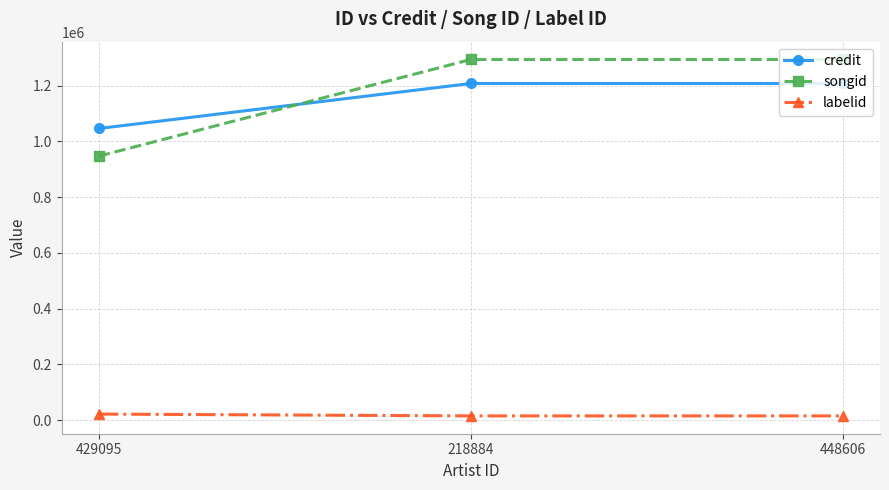

Does the chart display data point markers on the line(s)?

Yes